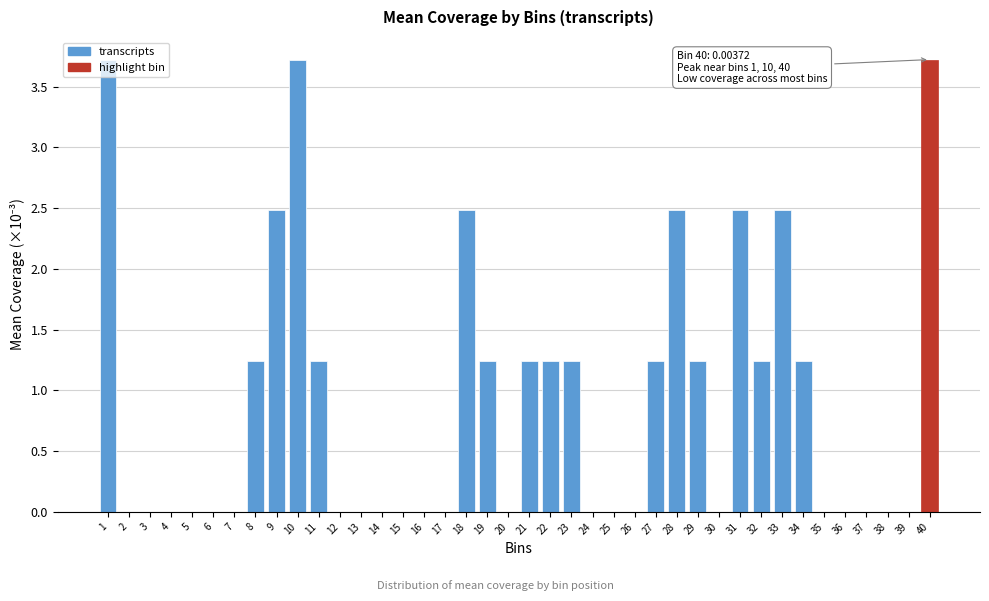

What is the greatest value displayed?

3.7